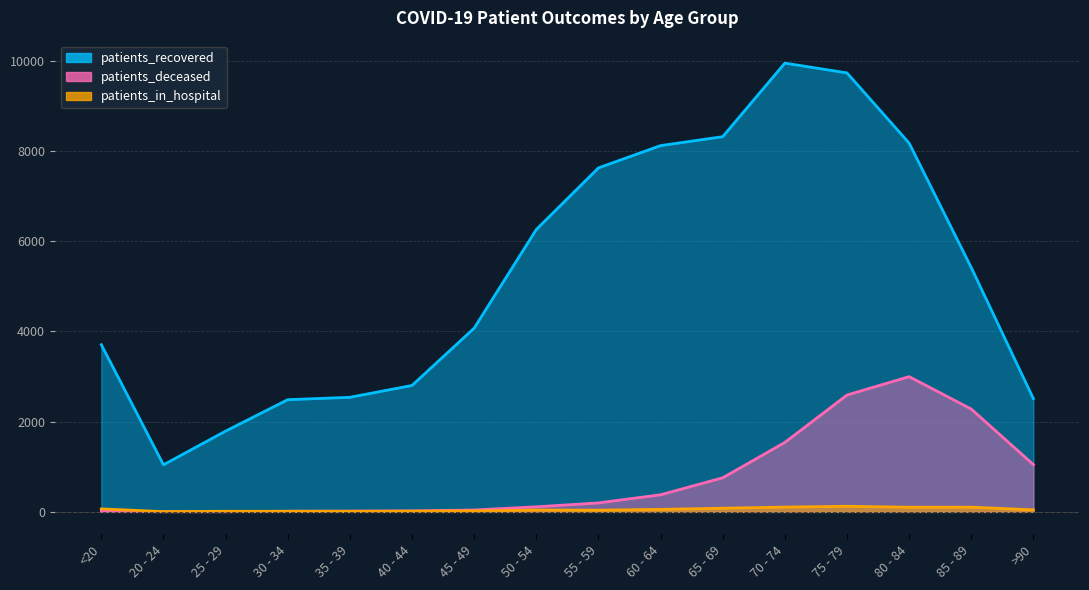

What is the label of the 15th point from the right?

20 - 24